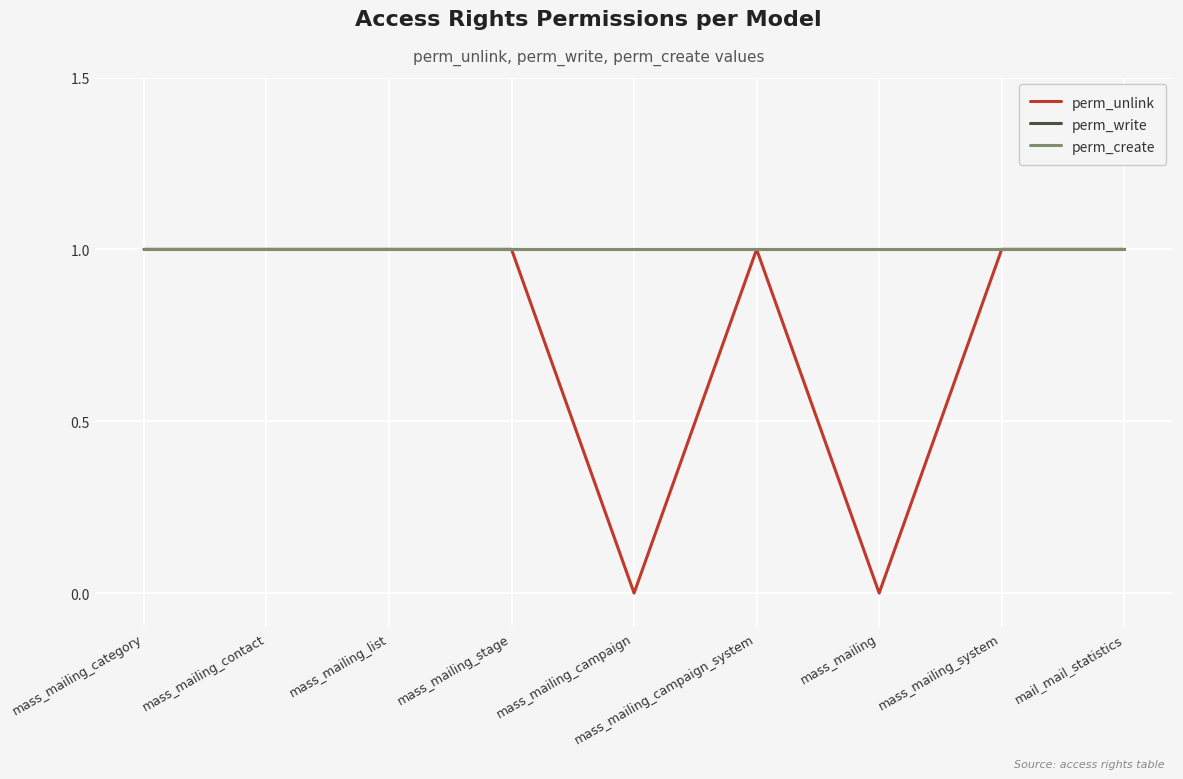

Reading left to right, list all the values displayed in this chart.

perm_unlink: mass_mailing_category=1	mass_mailing_contact=1	mass_mailing_list=1	mass_mailing_stage=1	mass_mailing_campaign=0	mass_mailing_campaign_system=1	mass_mailing=0	mass_mailing_system=1	mail_mail_statistics=1
perm_write: mass_mailing_category=1	mass_mailing_contact=1	mass_mailing_list=1	mass_mailing_stage=1	mass_mailing_campaign=1	mass_mailing_campaign_system=1	mass_mailing=1	mass_mailing_system=1	mail_mail_statistics=1
perm_create: mass_mailing_category=1	mass_mailing_contact=1	mass_mailing_list=1	mass_mailing_stage=1	mass_mailing_campaign=1	mass_mailing_campaign_system=1	mass_mailing=1	mass_mailing_system=1	mail_mail_statistics=1